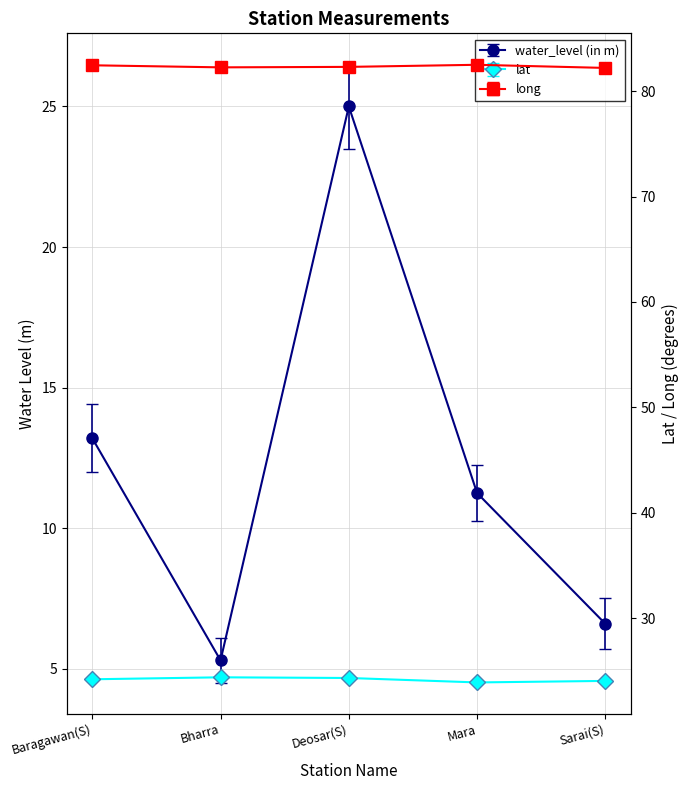

Rank the categories by long value from highest to lowest.

Mara, Baragawan(S), Deosar(S), Bharra, Sarai(S)